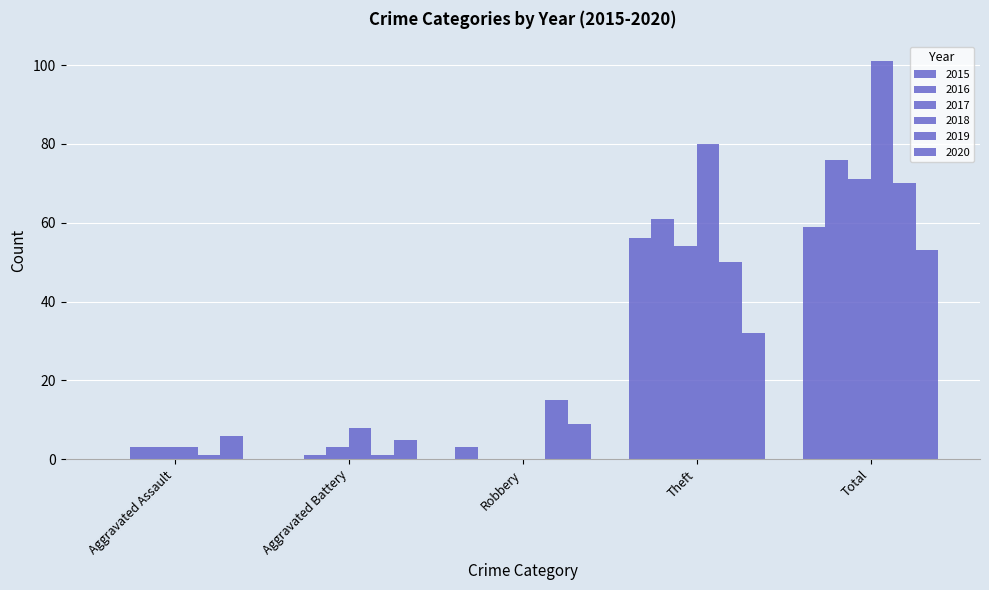

What is the lowest value of the 2019 series?

1